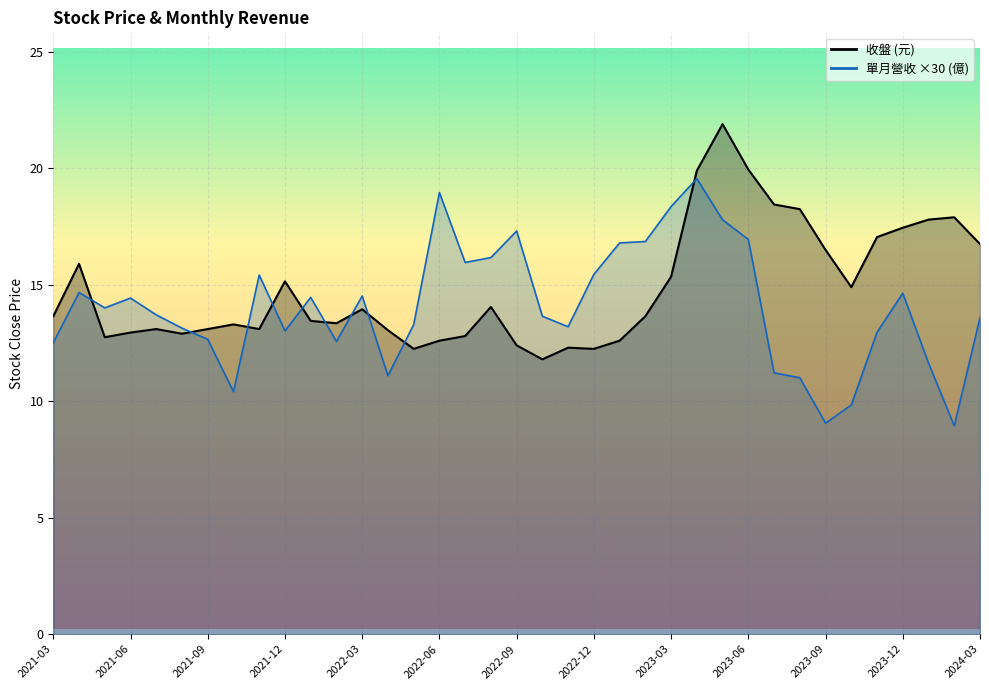

At how many categories does at least one series exceed 3?

37